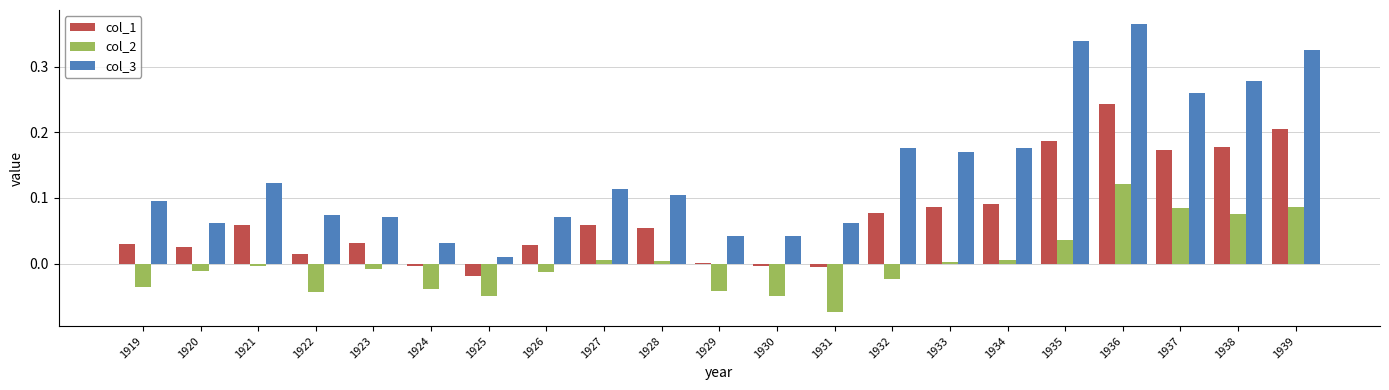

At which category does the chart reach its peak across all series?

1936